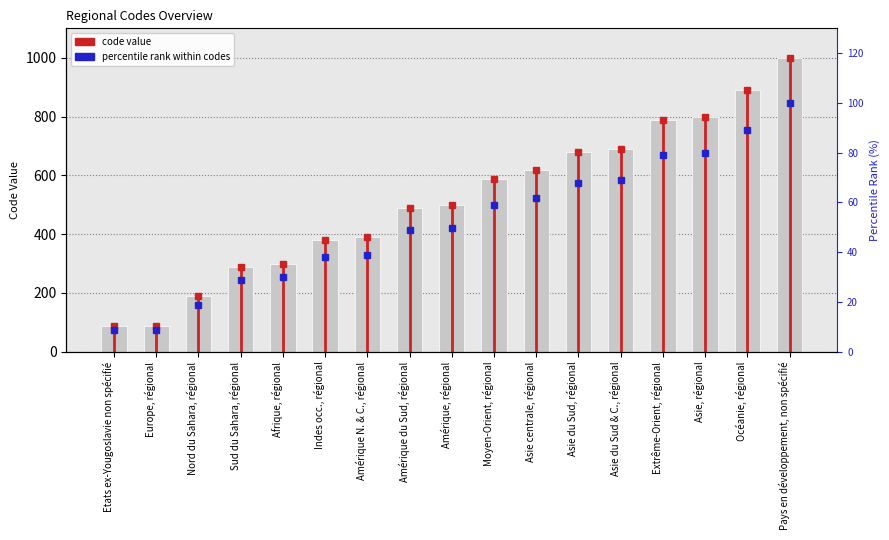

Which series has the largest total across all categories?

code (bar)